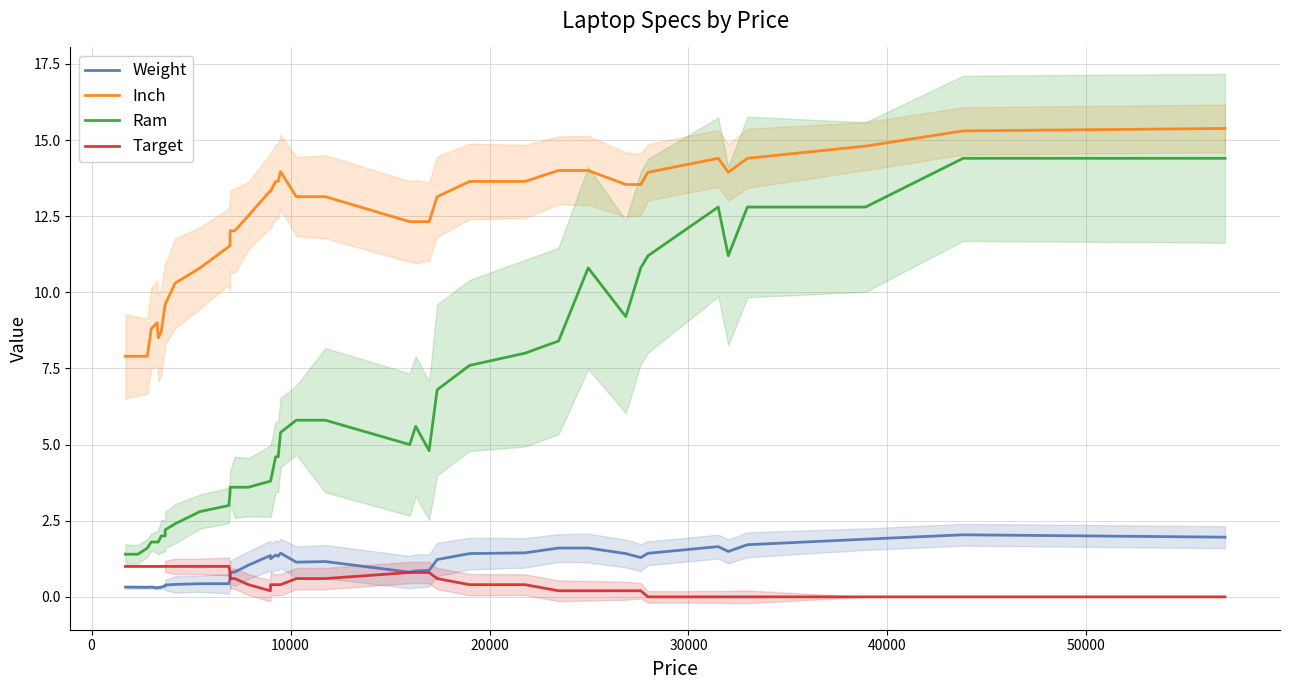

What is the lowest value of the Ram series?

1.4